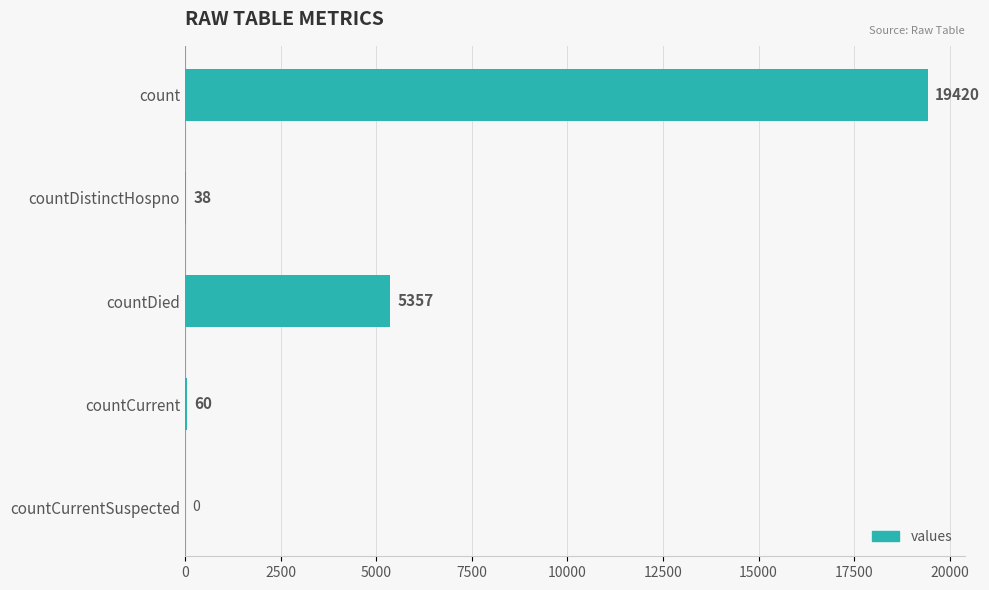

What is the sum of all values?

24875